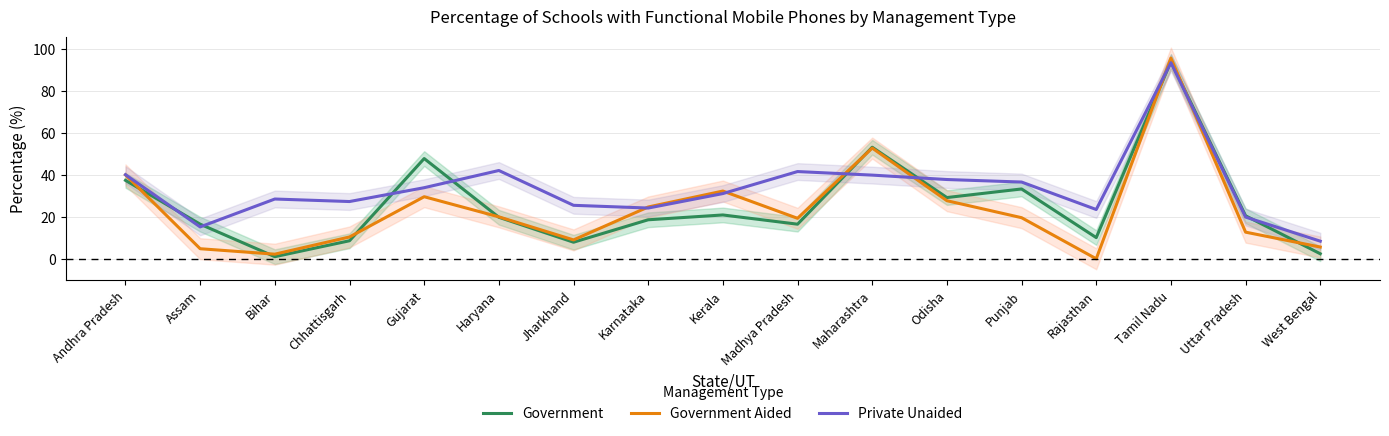

List the series in order of their peak value, highest first.

Government Aided, Government, Private Unaided